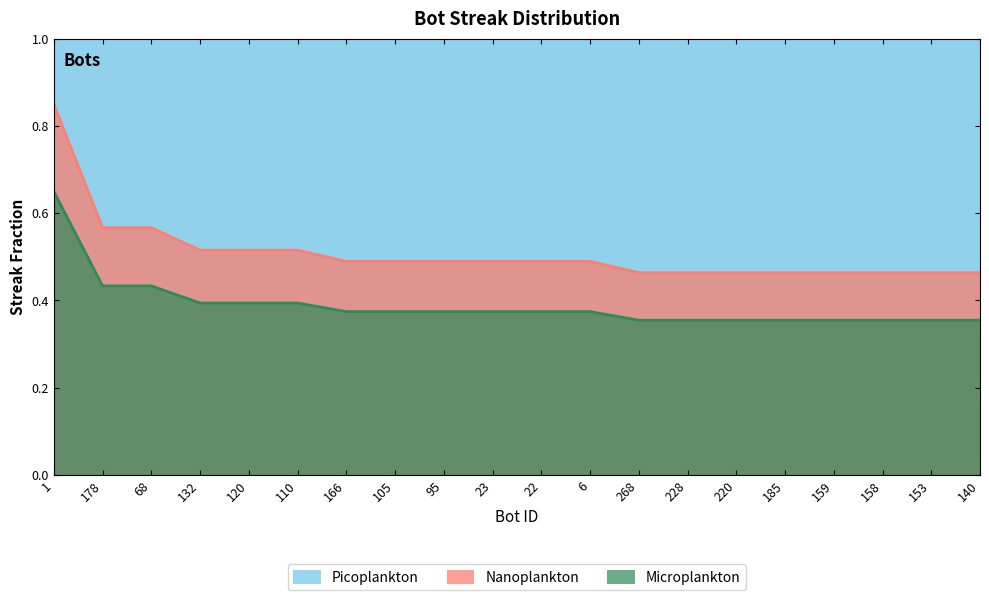

True or false: the data shows 0.5 at 120.

True